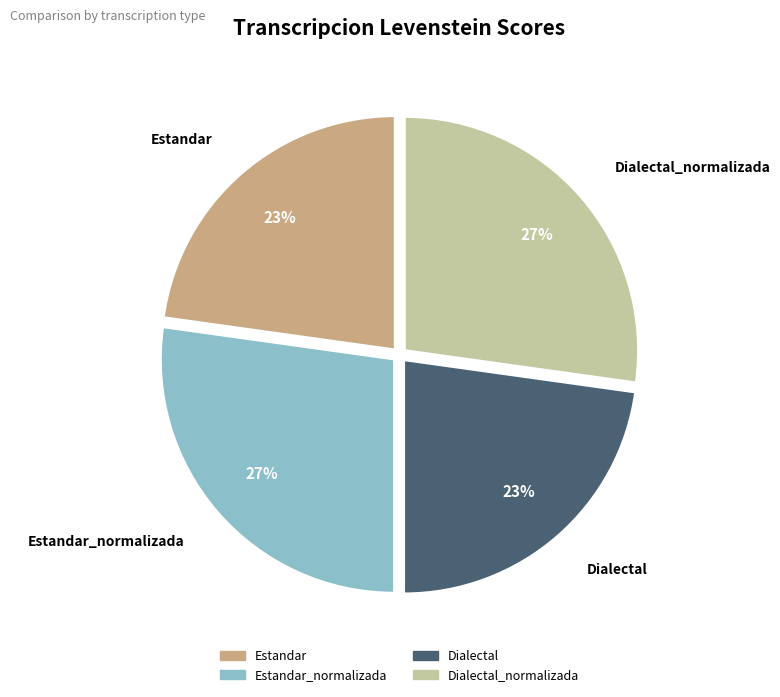

Is there a majority slice in this chart?

No